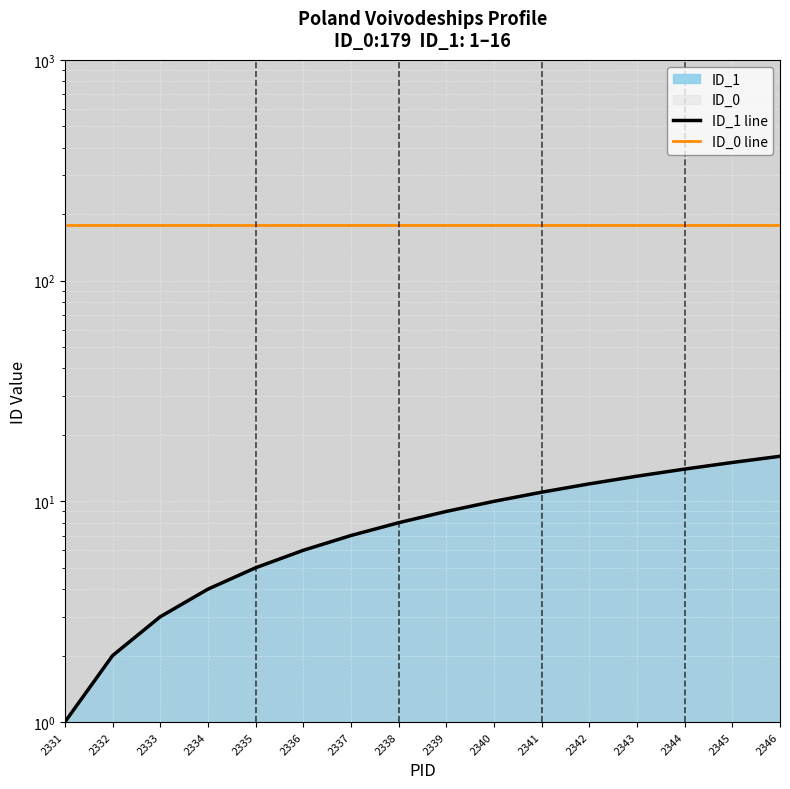

Where is ID_0 line nearest to the value 179?

2331